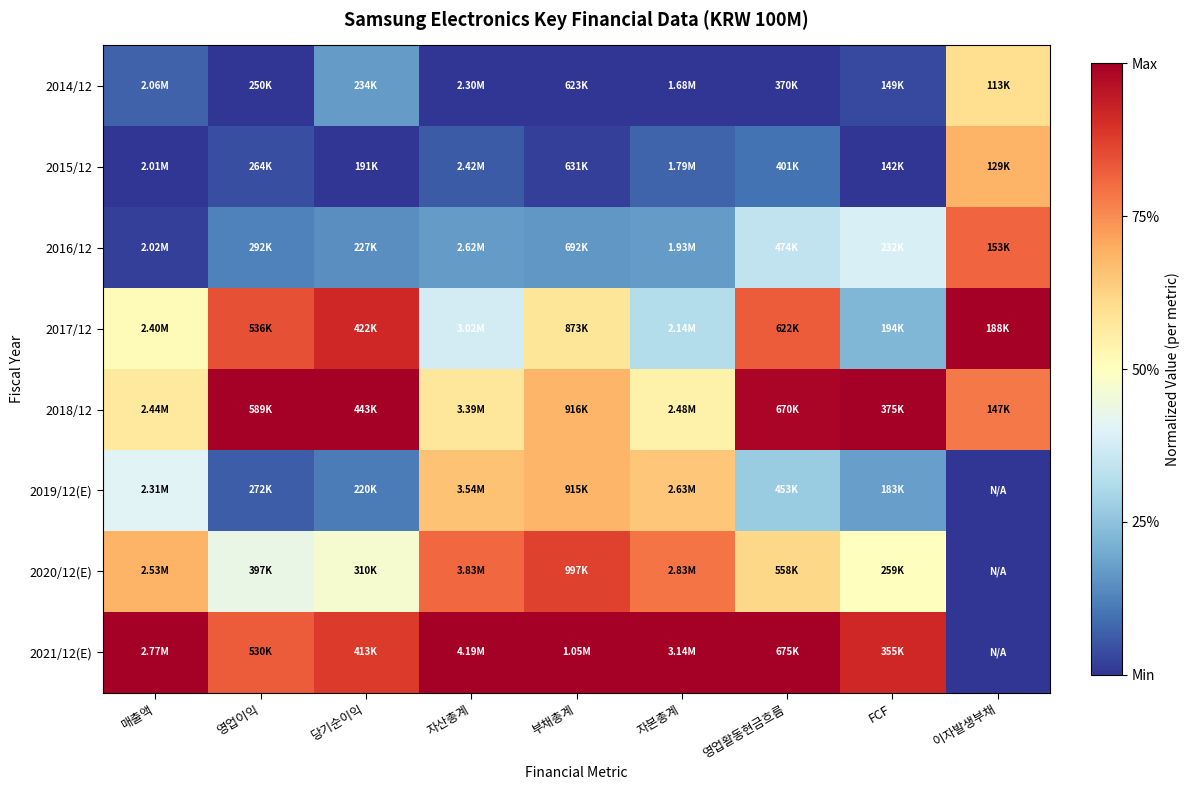

How many data points does each series have?

9